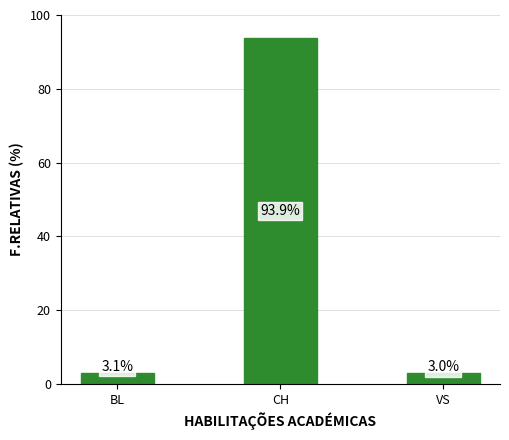

What is the value of the 2nd bar from the left?

93.9